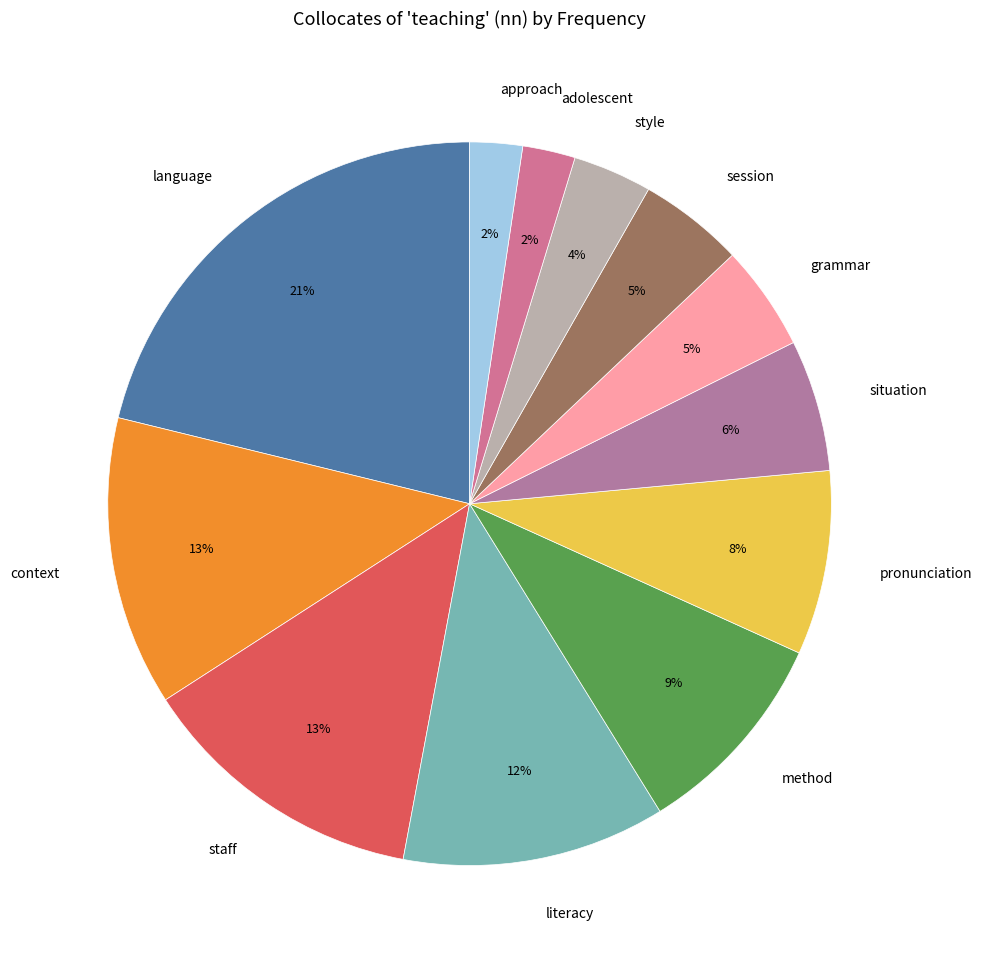

What percentage is the pronunciation slice, to the nearest percent?

8%